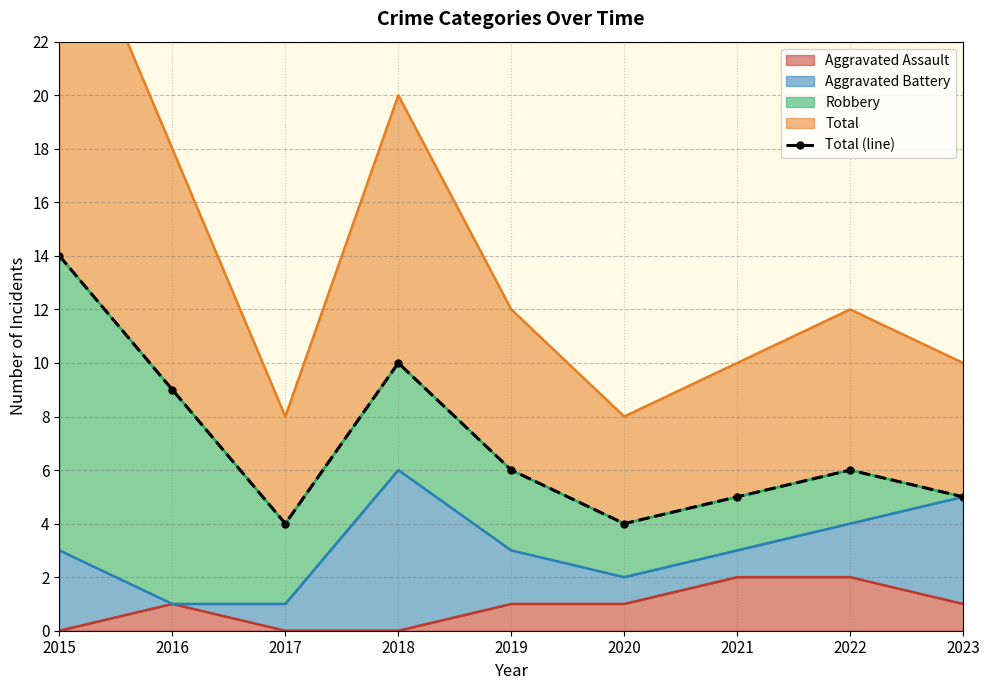

What is the value of the 2nd point from the left?

9